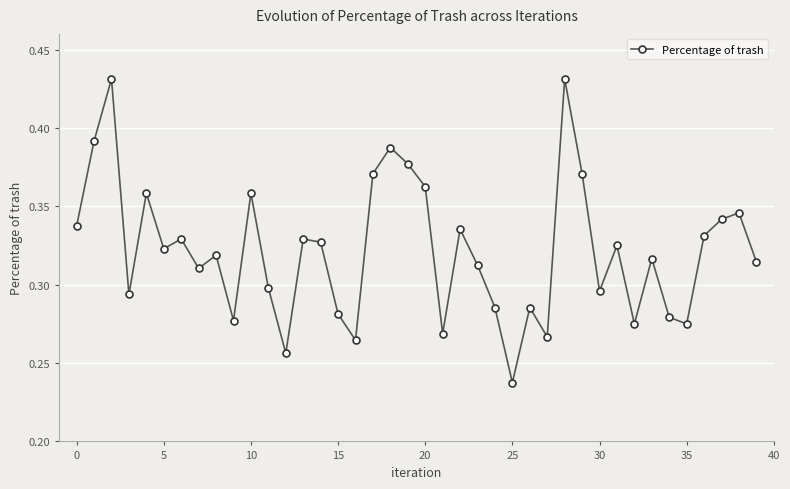

How many values are between 0 and 1?

40